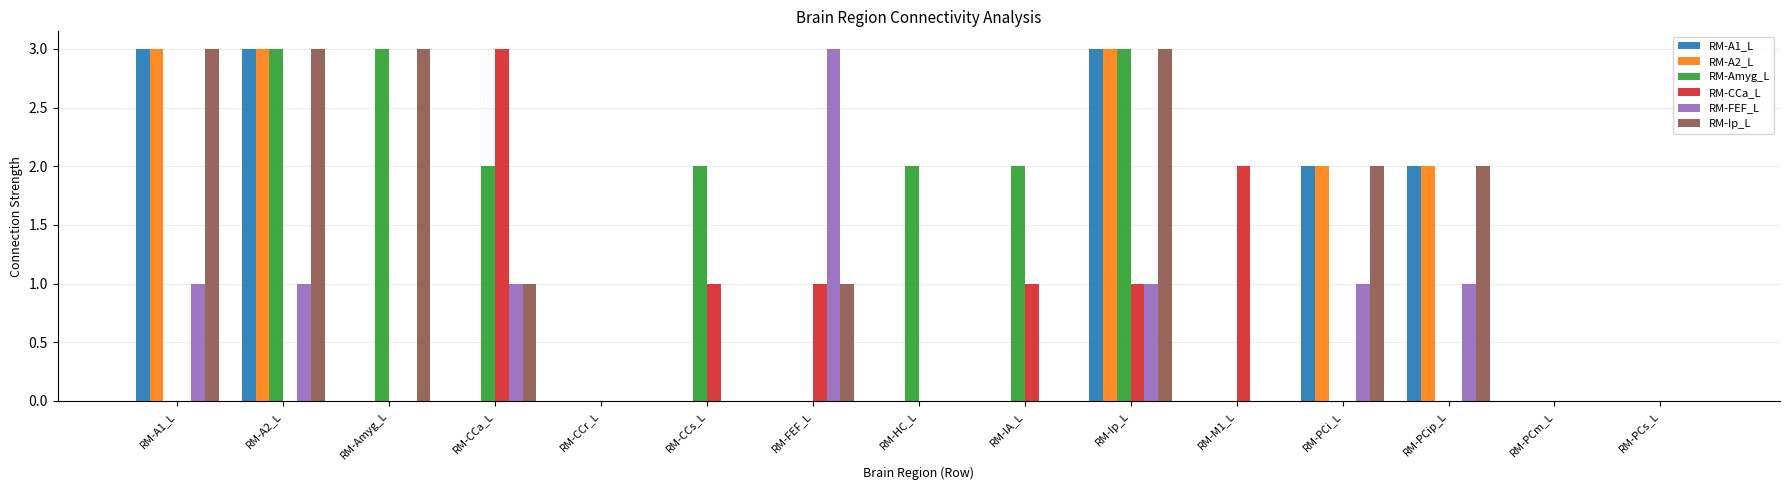

What is the greatest value displayed?

3